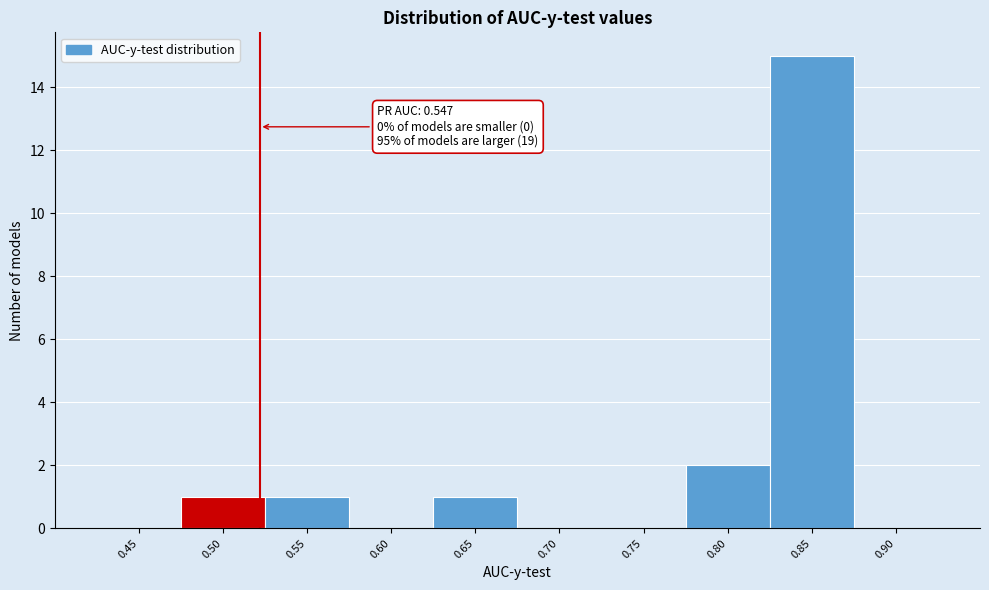

Reading left to right, list all the values displayed in this chart.

0.45=0	0.50=1	0.55=1	0.60=0	0.65=1	0.70=0	0.75=0	0.80=2	0.85=15	0.90=0